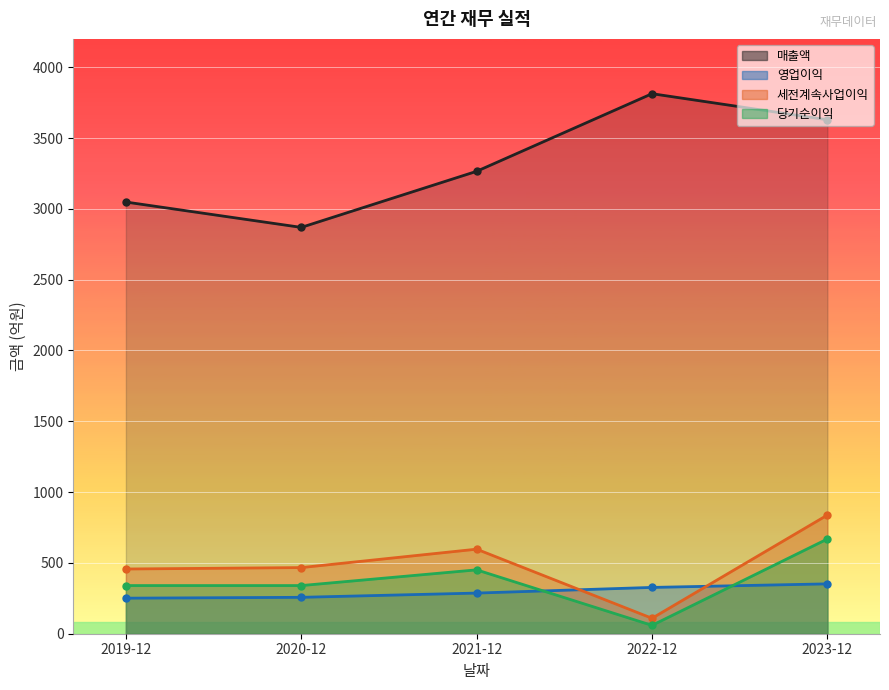

What is the label of the 1st point from the right?

2023-12